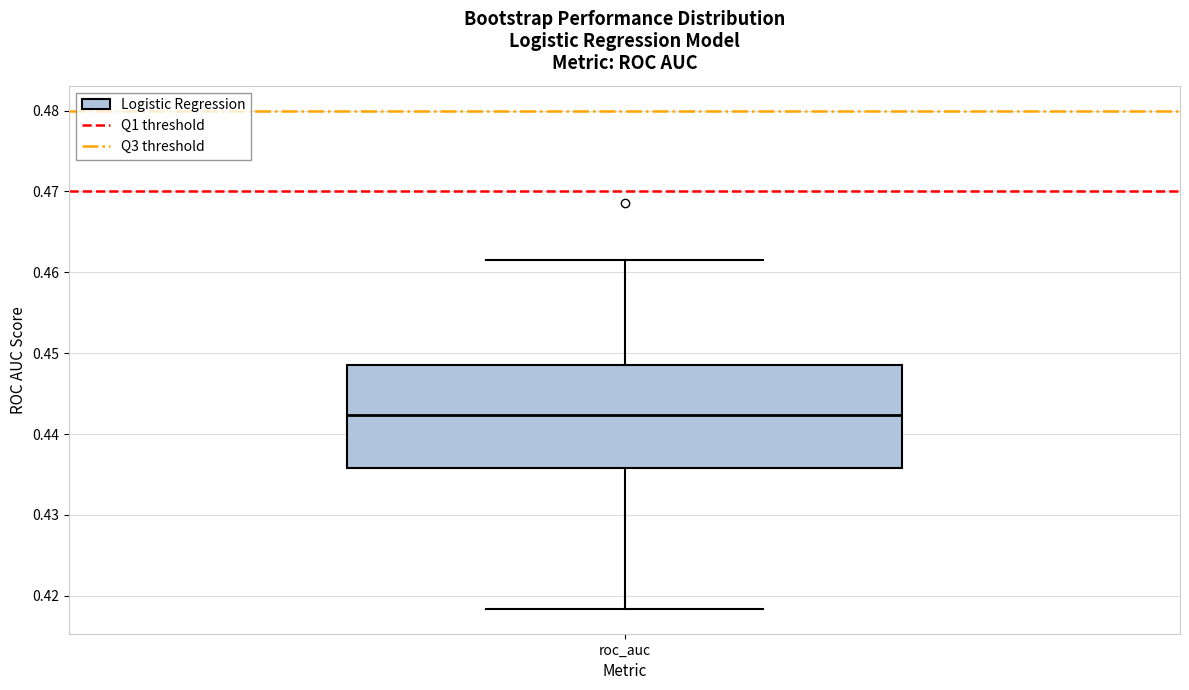

Where does the median line of the box for roc_auc sit on the y-axis? The values are not printed on the chart, so give them approximately, as read against the axis.

0.442